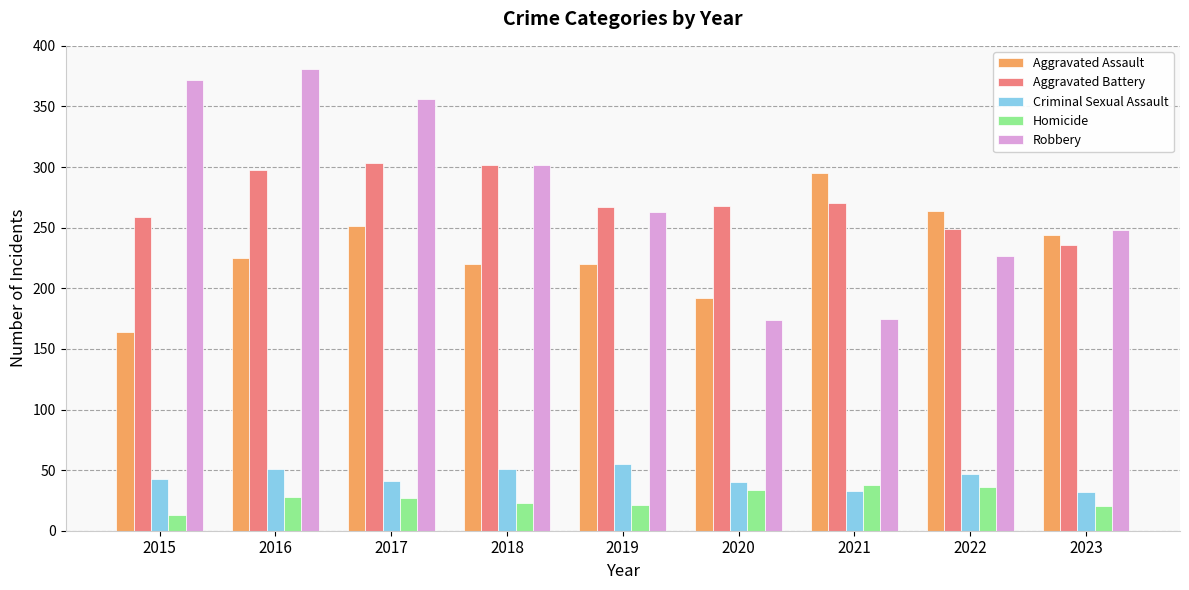

What is the maximum value for Robbery?

381